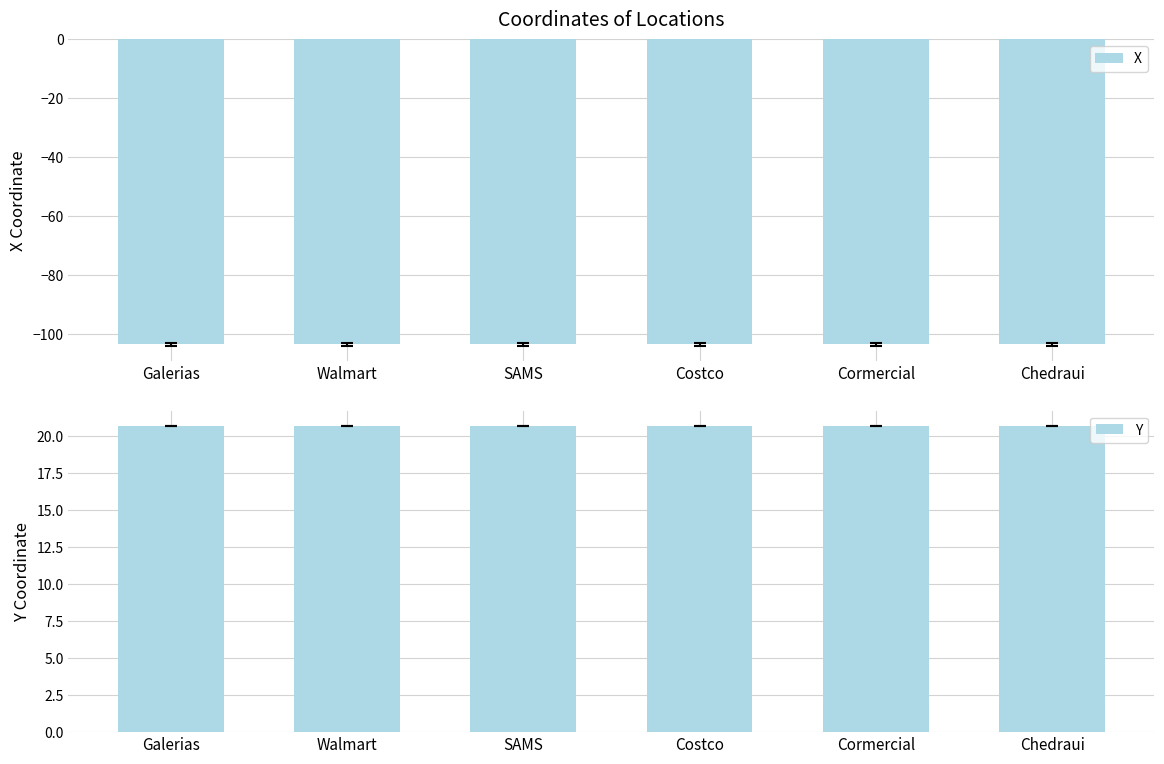

How many groups of bars are there?

6